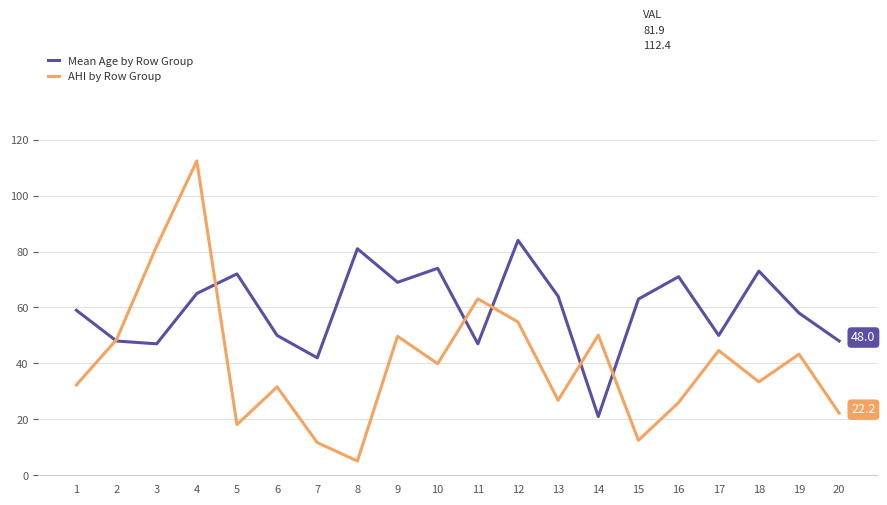

How many values in the AHI by Row Group series exceed 39?

10